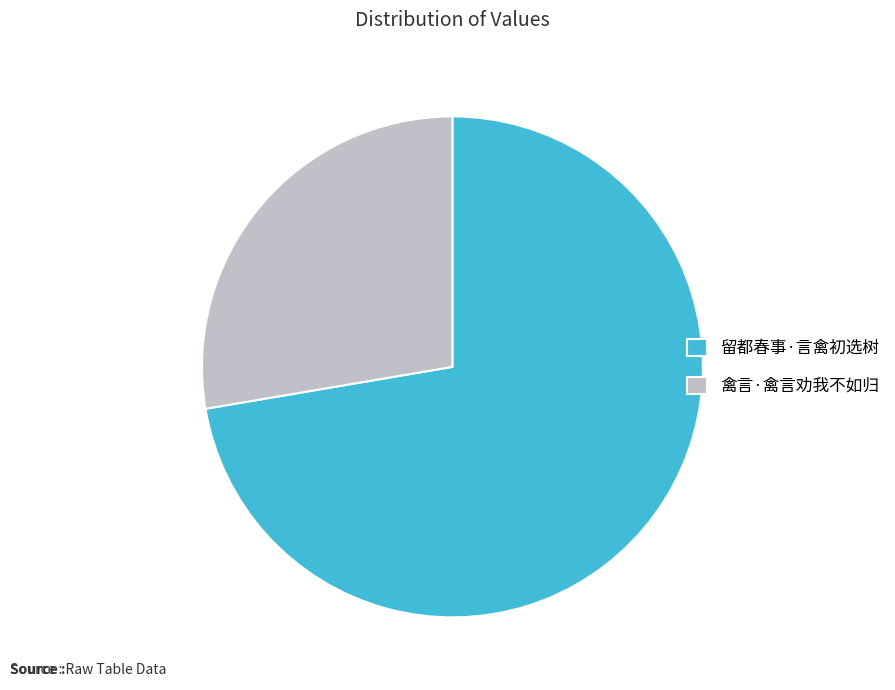

How many segments does this pie chart have?

2